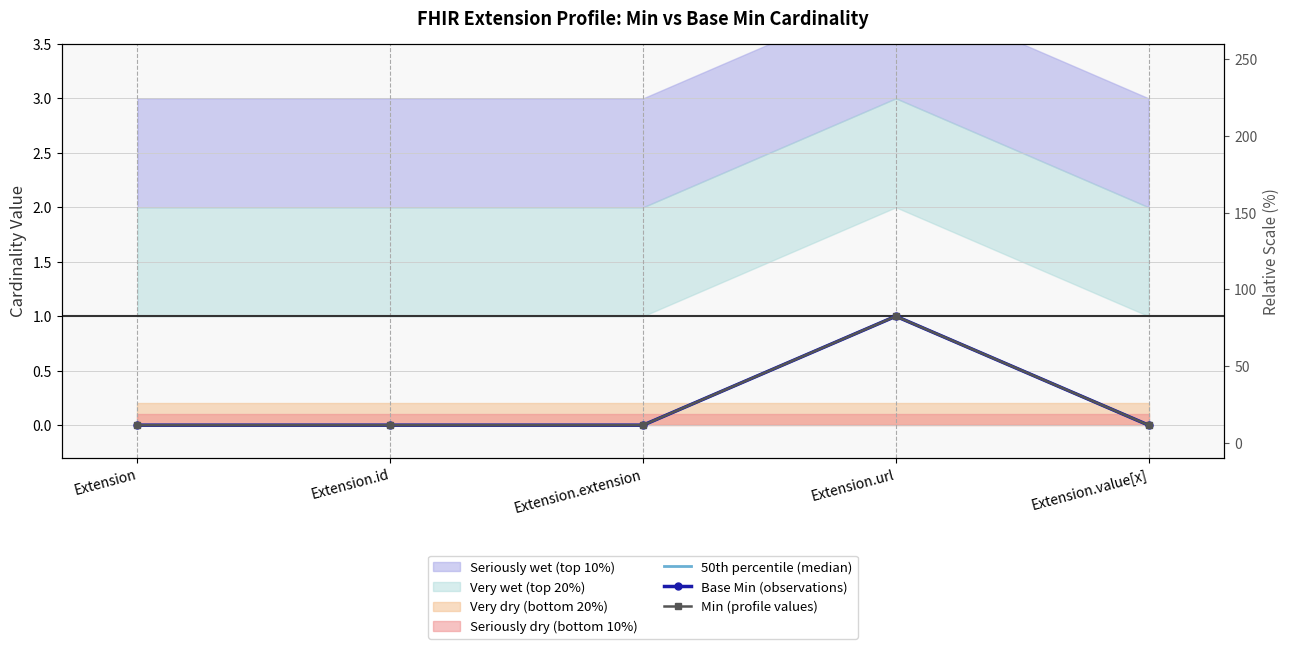

Rank the series by their maximum value, from highest to lowest.

50th percentile (median), Base Min (observations), Min (profile values)